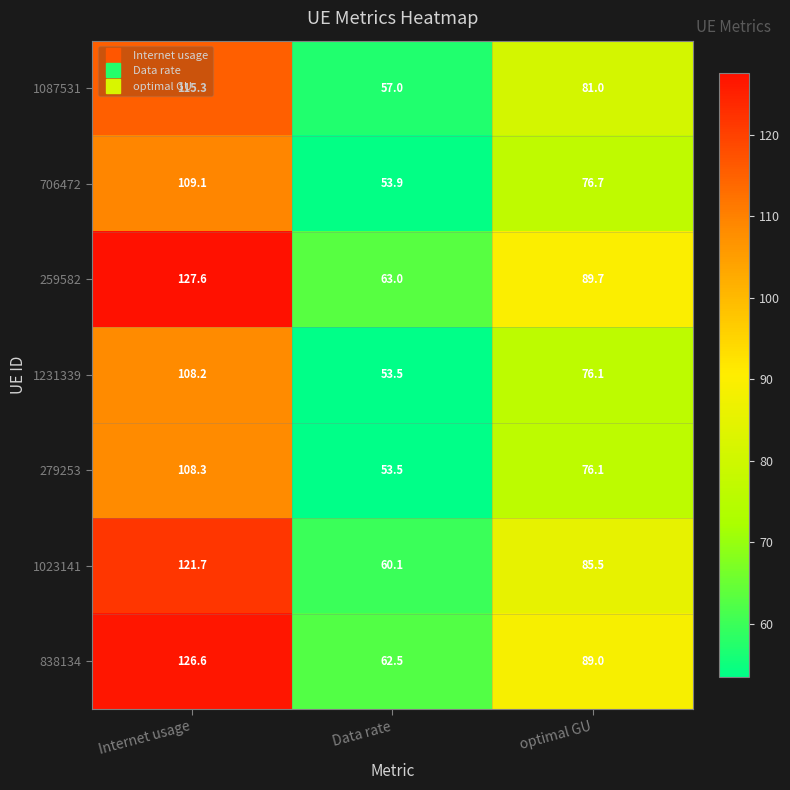

The value of 838134 at optimal GU is 140.2. True or false?

False